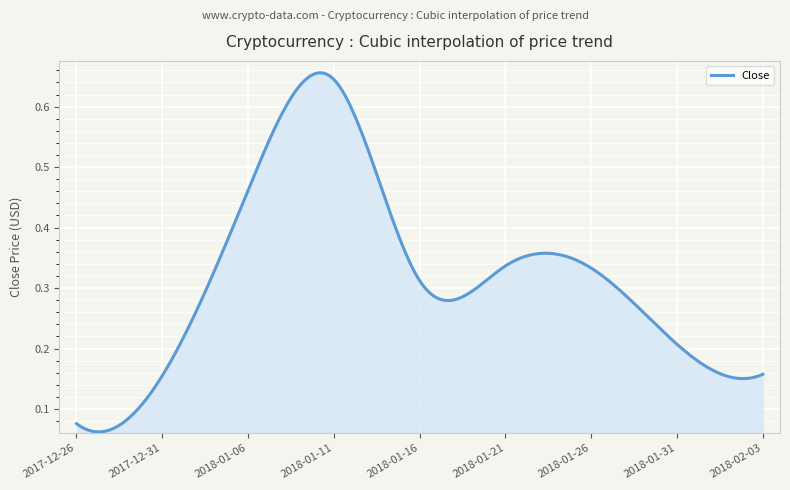

Rank the categories by value from highest to lowest.

2018-01-11, 2018-01-06, 2018-01-21, 2018-01-26, 2018-01-16, 2018-01-31, 2018-02-03, 2017-12-31, 2017-12-26